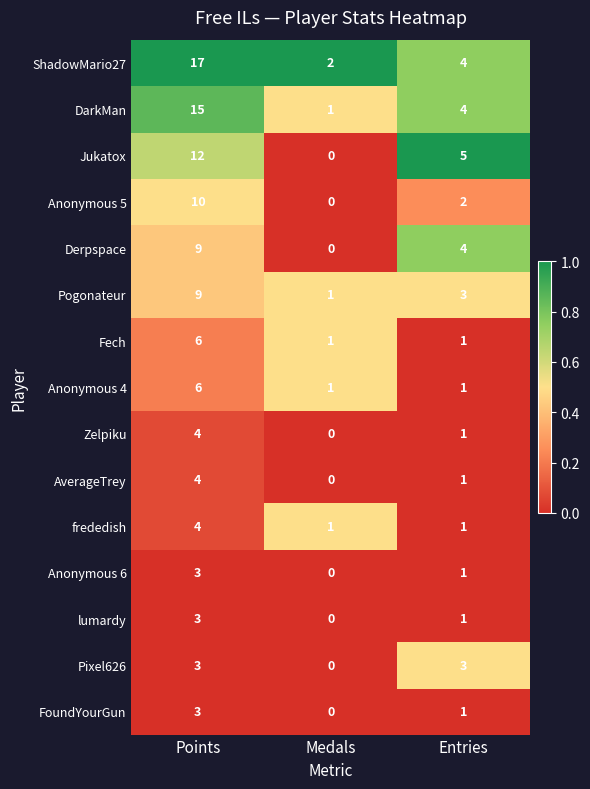

What is the total value across all series at Entries?

33